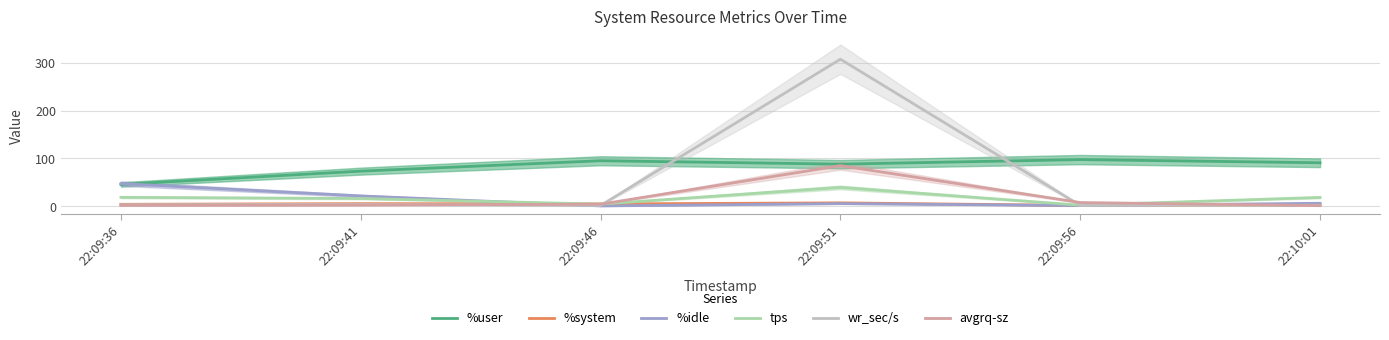

Is the value of tps at 22:09:56 greater than the value of avgrq-sz at 22:09:51?

No